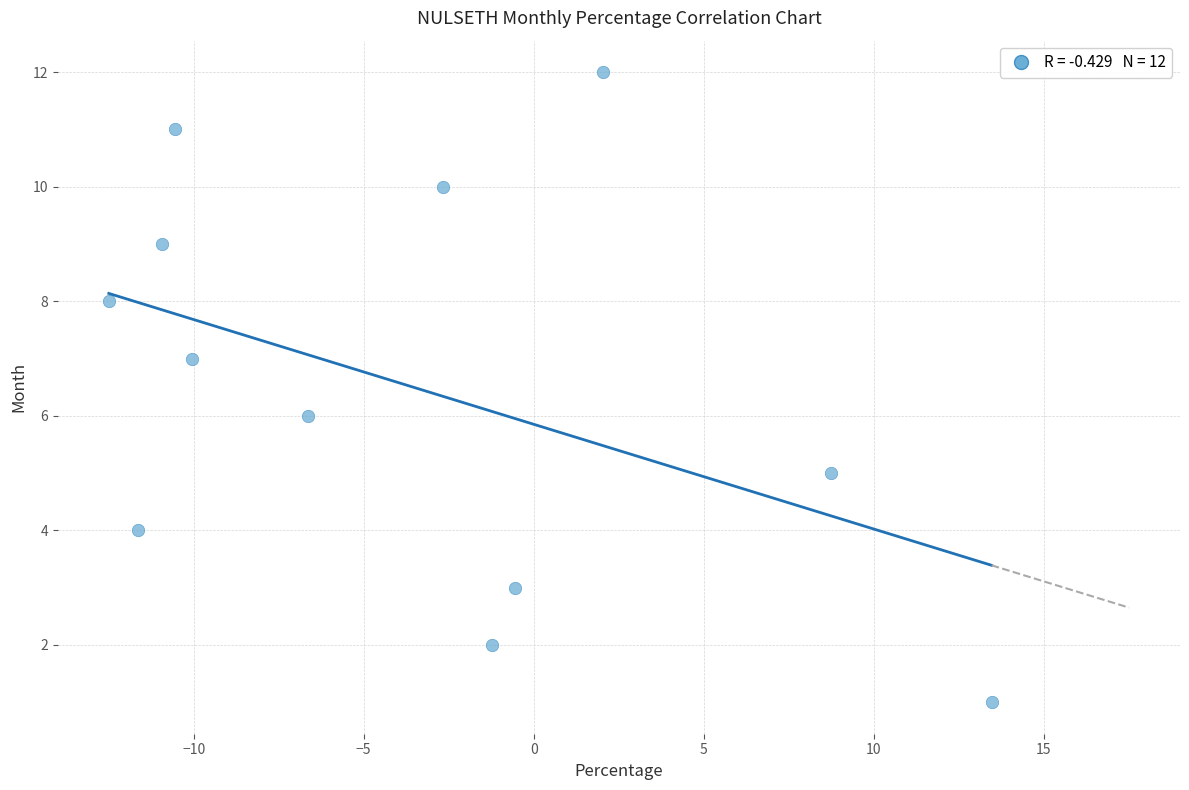

What is the range of Y values (max minus min)?

11